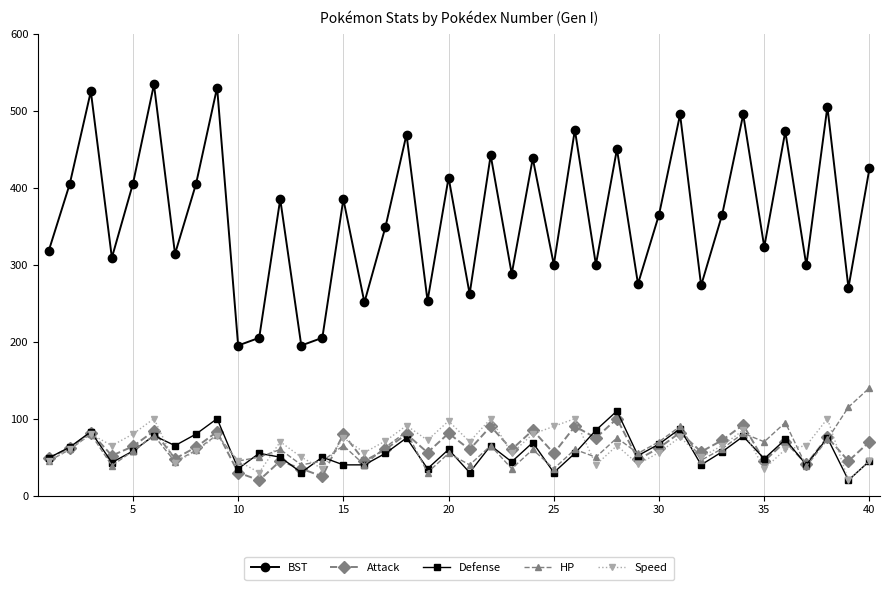

At how many categories does at least one series exceed 124?

40